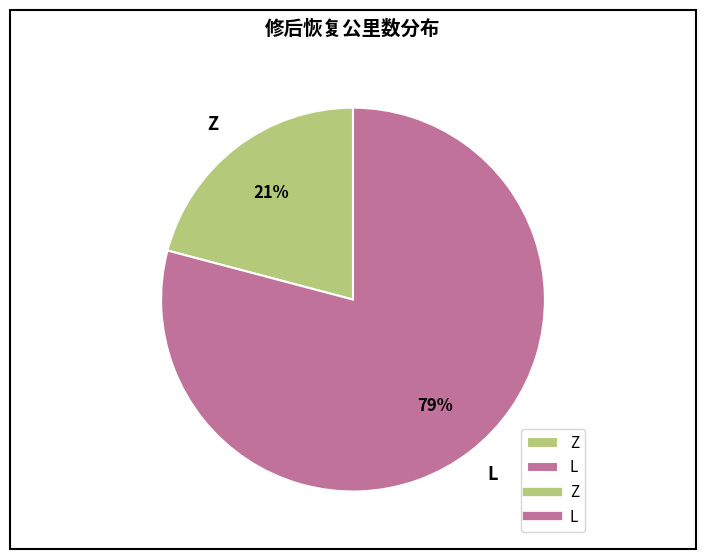

To the nearest percent, what is the combined percentage of L and Z?

100%